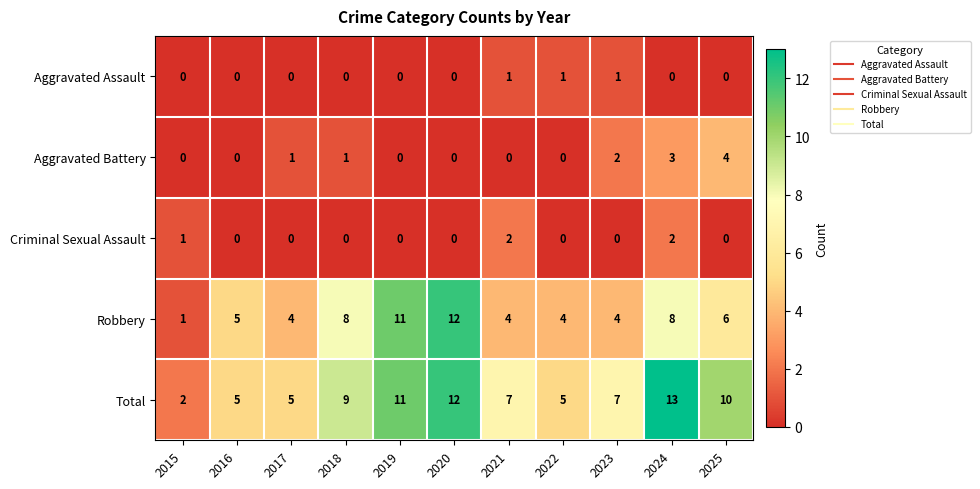

List the series in order of their peak value, lowest first.

Aggravated Assault, Criminal Sexual Assault, Aggravated Battery, Robbery, Total